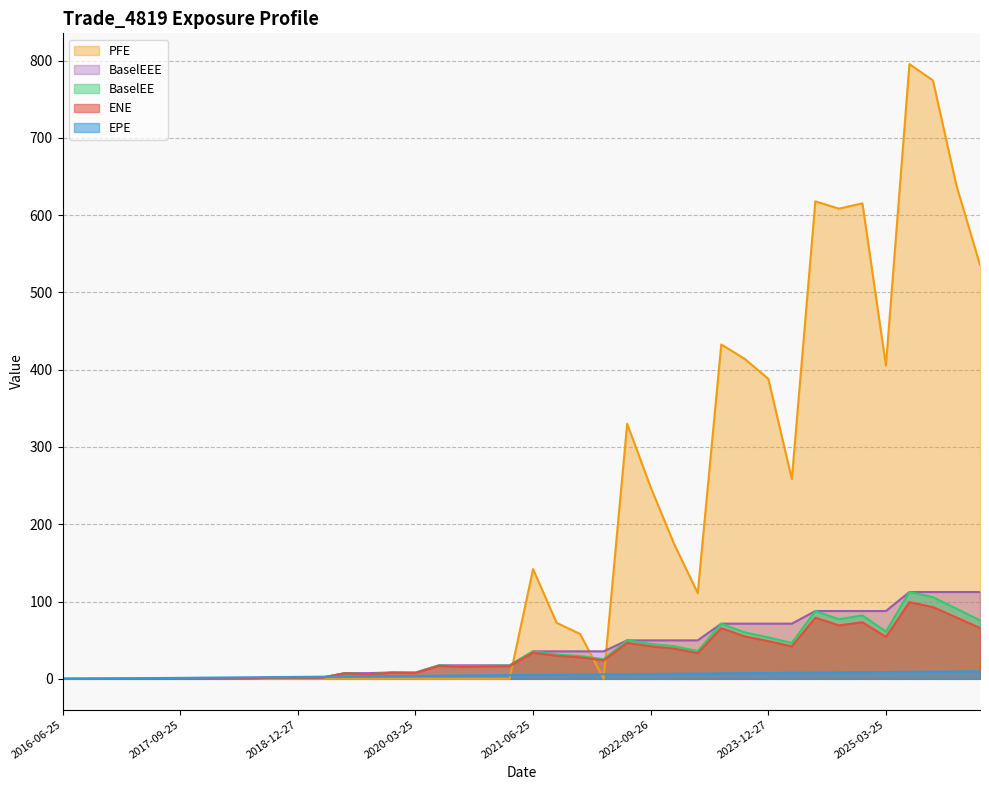

Which series has the largest total across all categories?

PFE